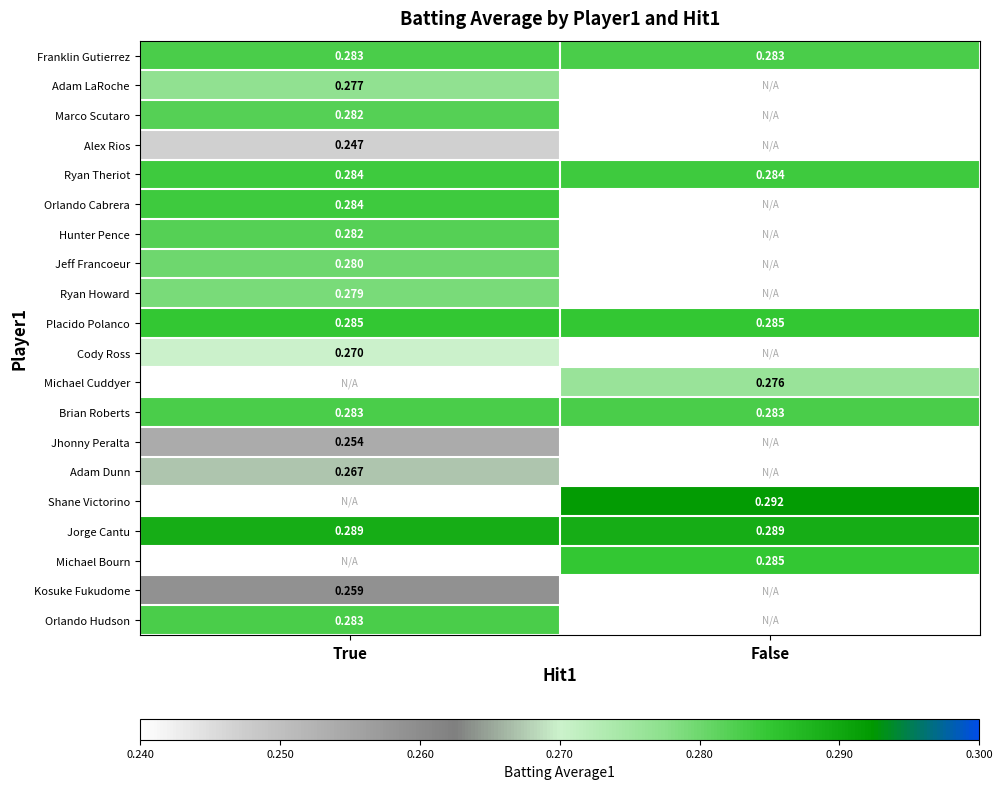

Rank the categories by Orlando Cabrera value from highest to lowest.

True, False